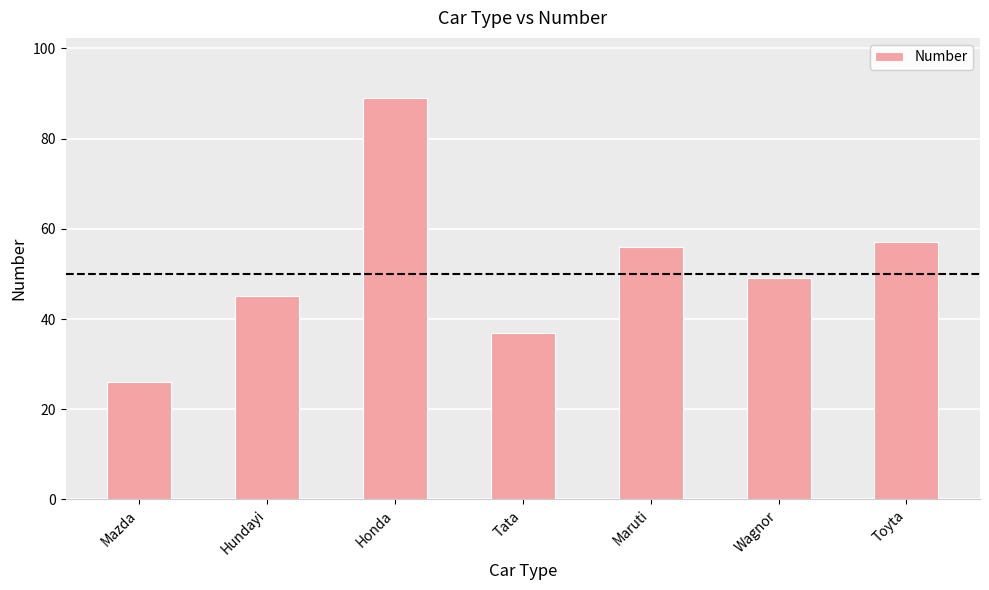

Between Honda and Tata, which is larger?

Honda